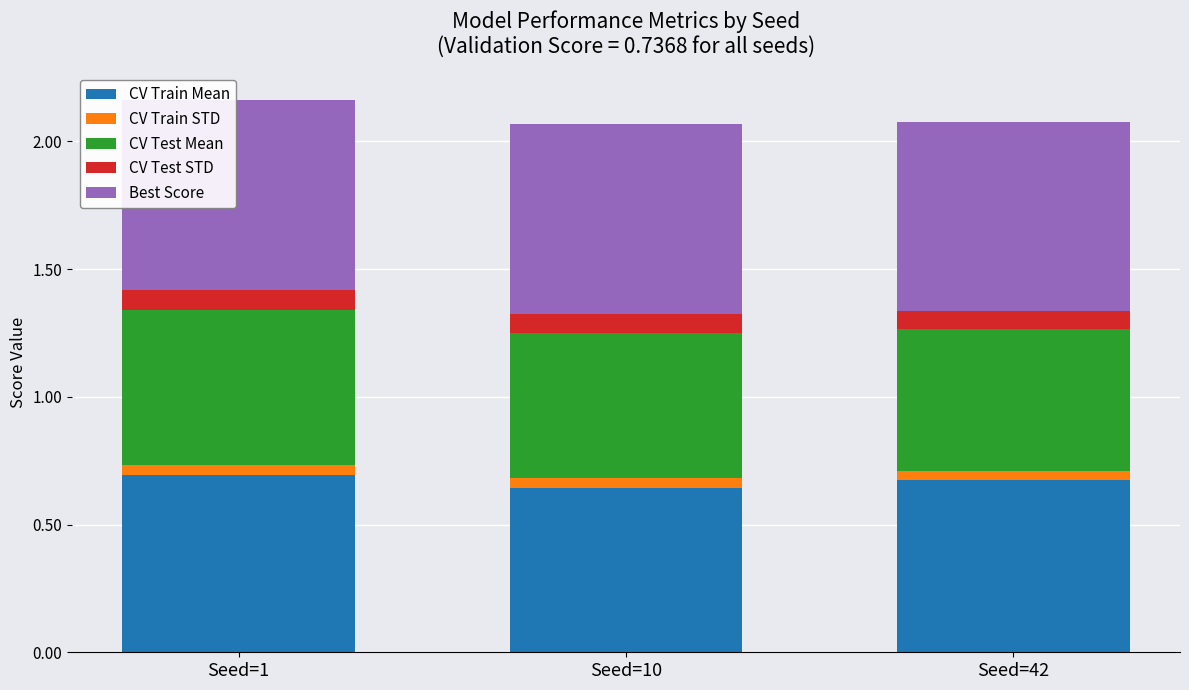

Where is CV Train Mean nearest to the value 0?

Seed=10